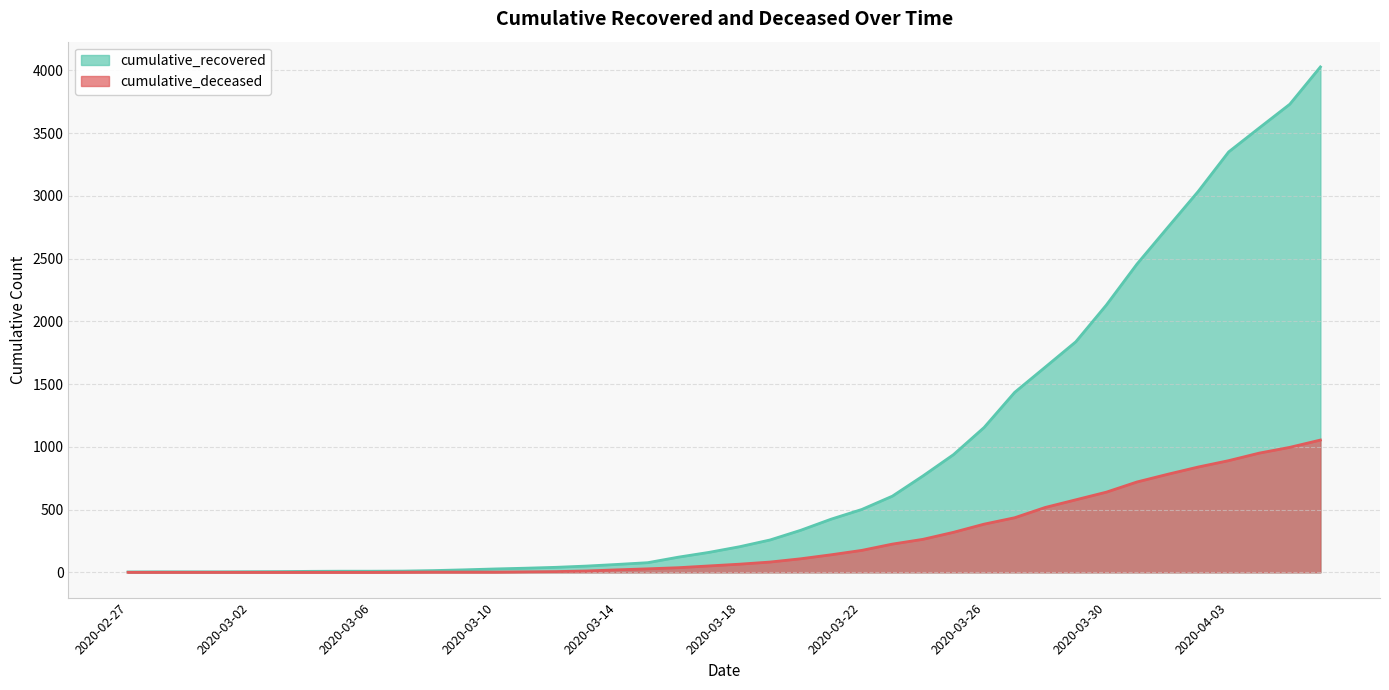

True or false: cumulative_deceased and cumulative_recovered intersect in this chart.

False